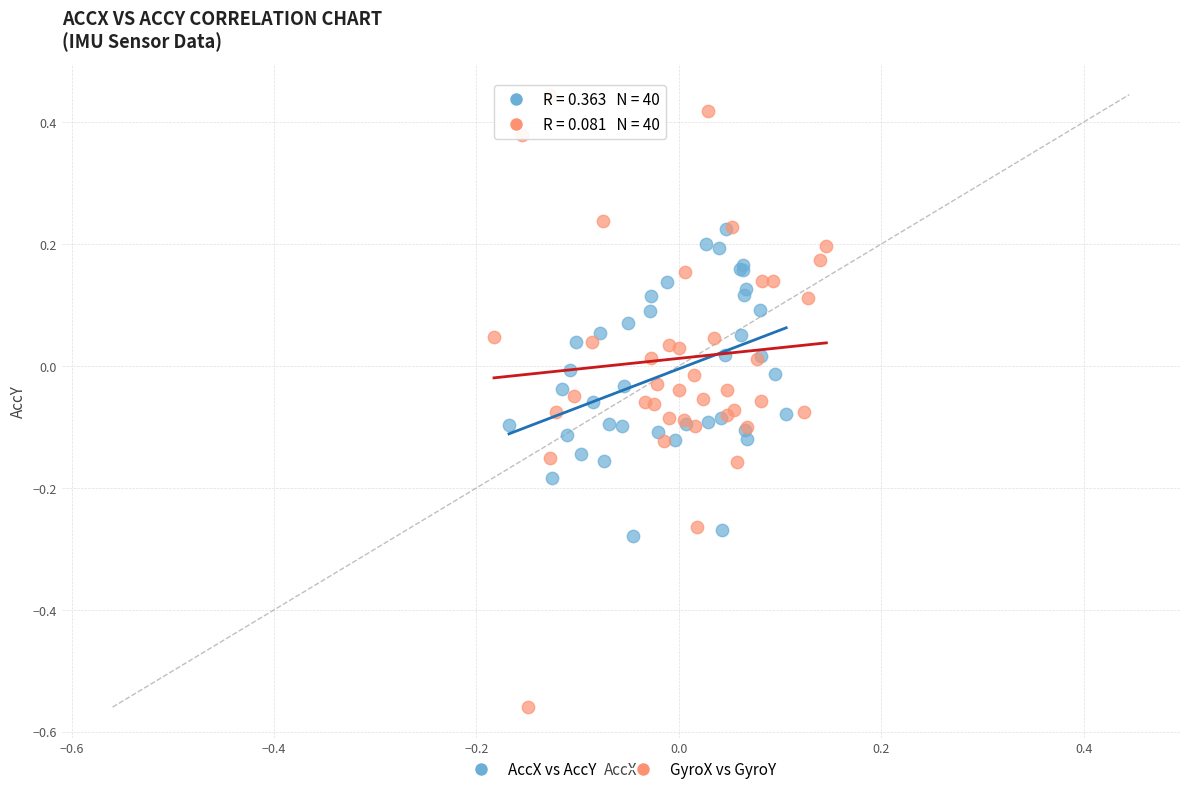

Which series contains the highest Y value?

GyroX vs GyroY